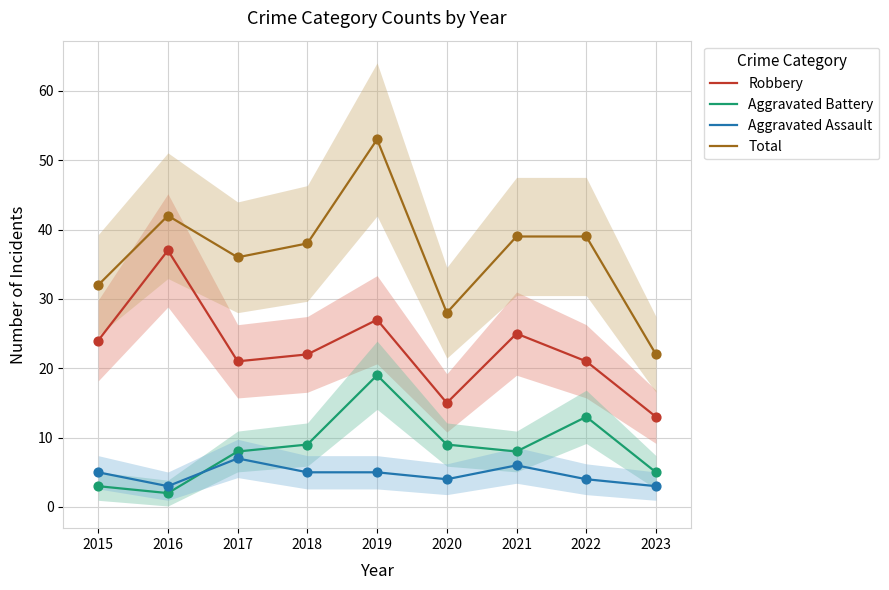

Which series has the largest total across all categories?

Total